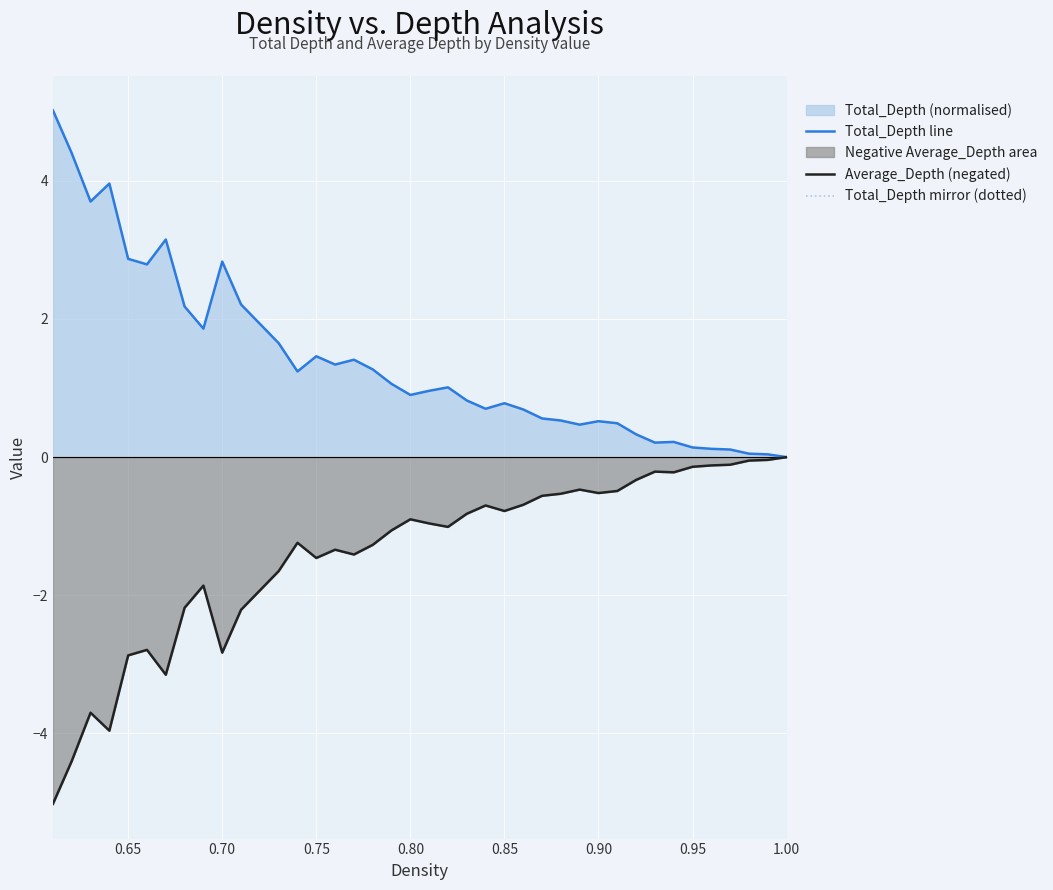

Which series has the largest total across all categories?

Total_Depth line